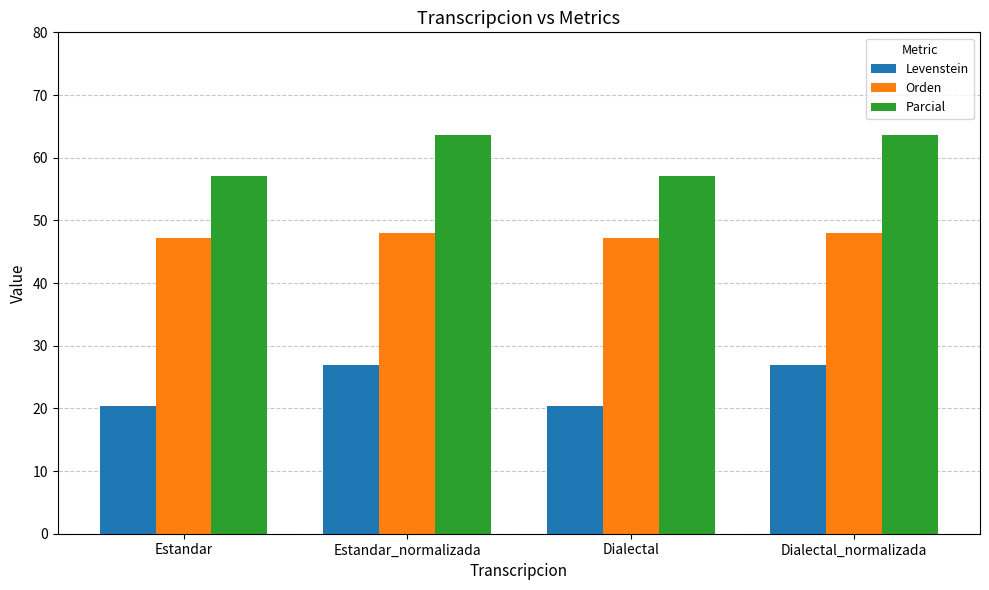

What is the label of the 2nd bar from the left?

Estandar_normalizada